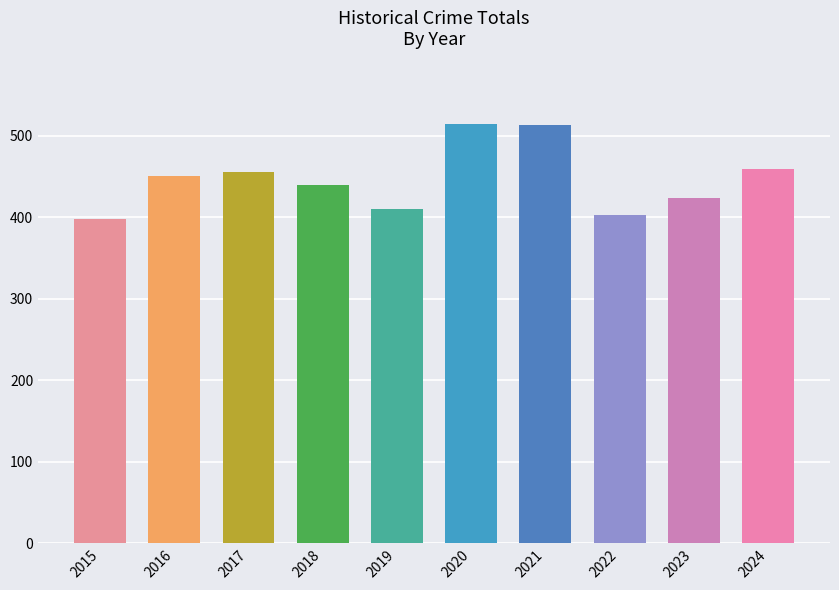

True or false: the data shows 540 at 2015.

False